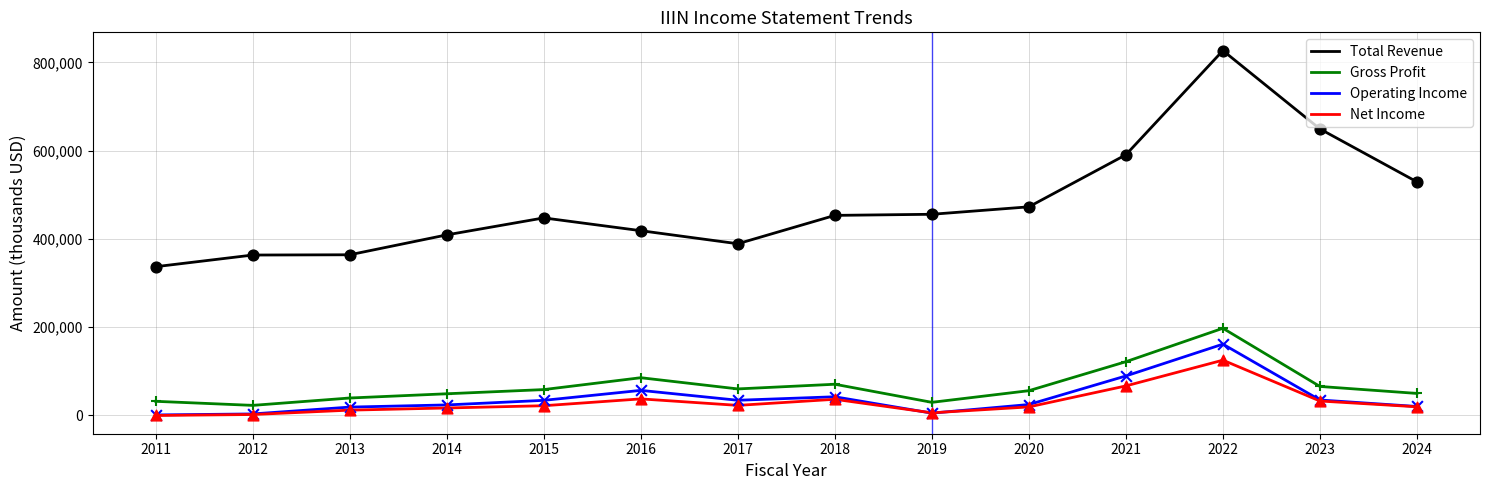

Which series changed the most between 2011 and 2020?

Total Revenue